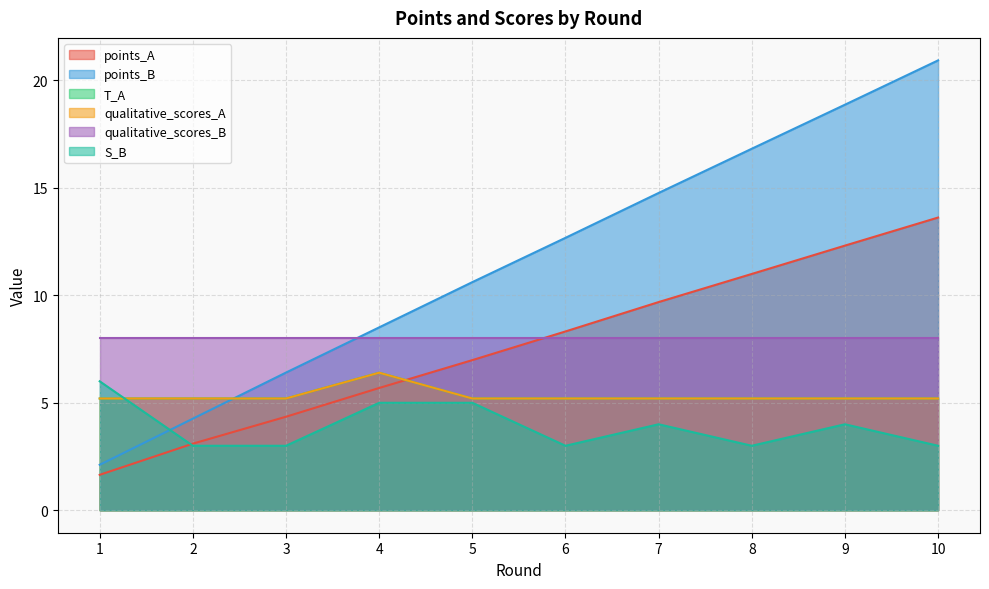

What is the sum of the qualitative_scores_A values at 2 and 3?

10.4